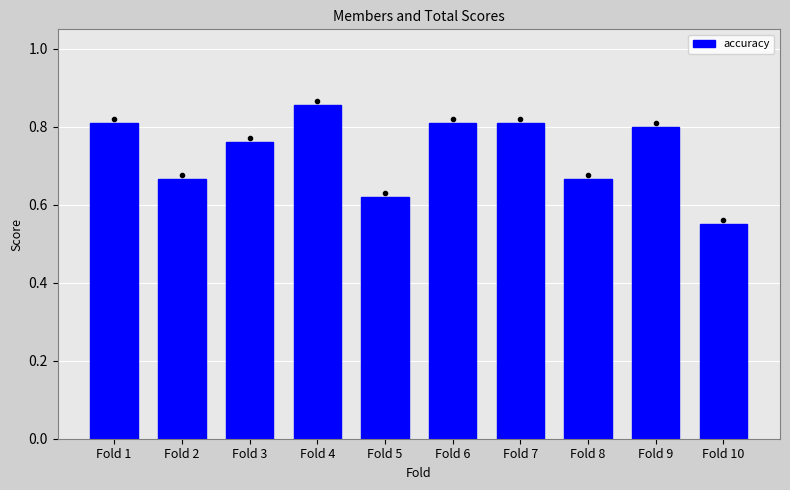

What is the change in value from Fold 2 to Fold 4?

+0.2